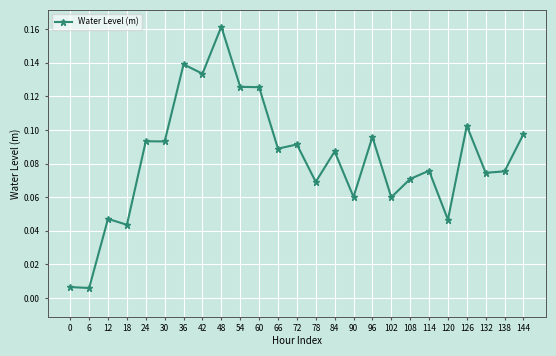

Between 138 and 102, which is larger?

138